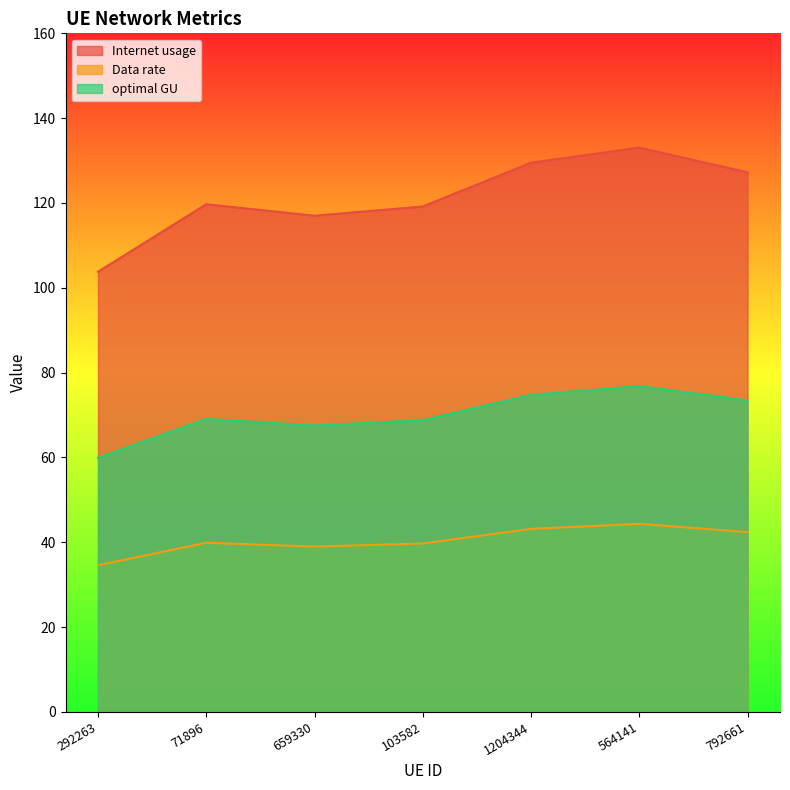

At which label does optimal GU first exceed 69?

71896